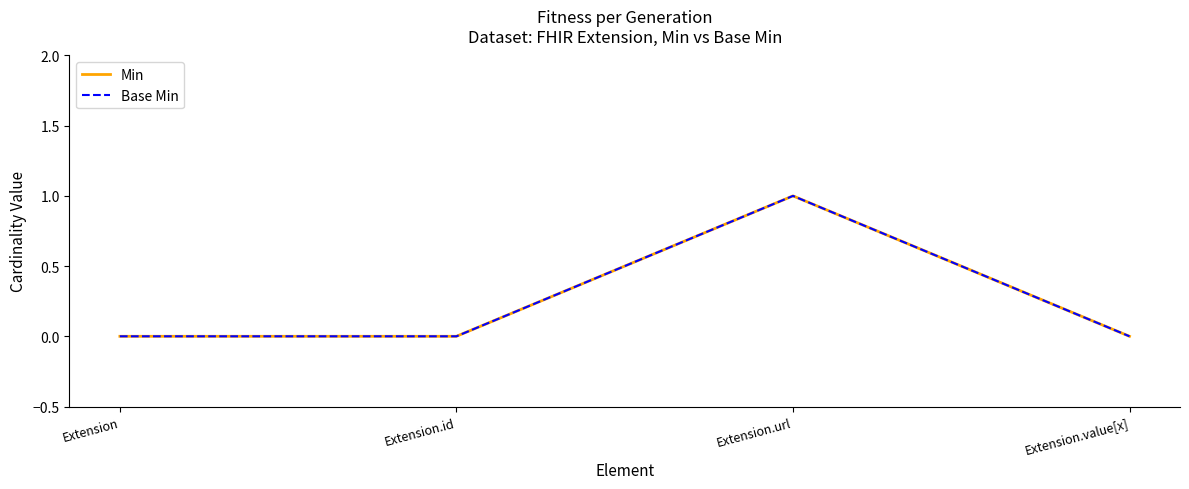

Does the chart have visible grid lines?

No